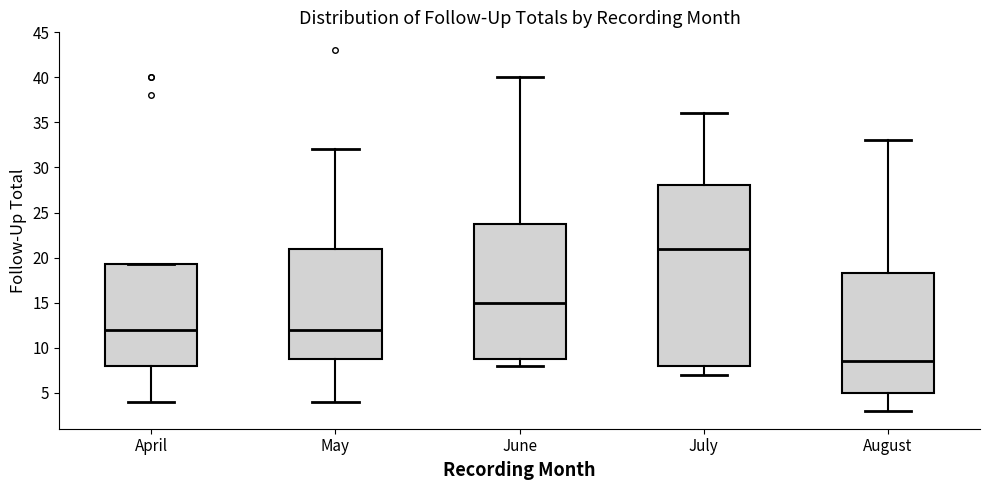

Where is the lower edge of the box for July on the y-axis? The values are not printed on the chart, so give them approximately, as read against the axis.

8.0